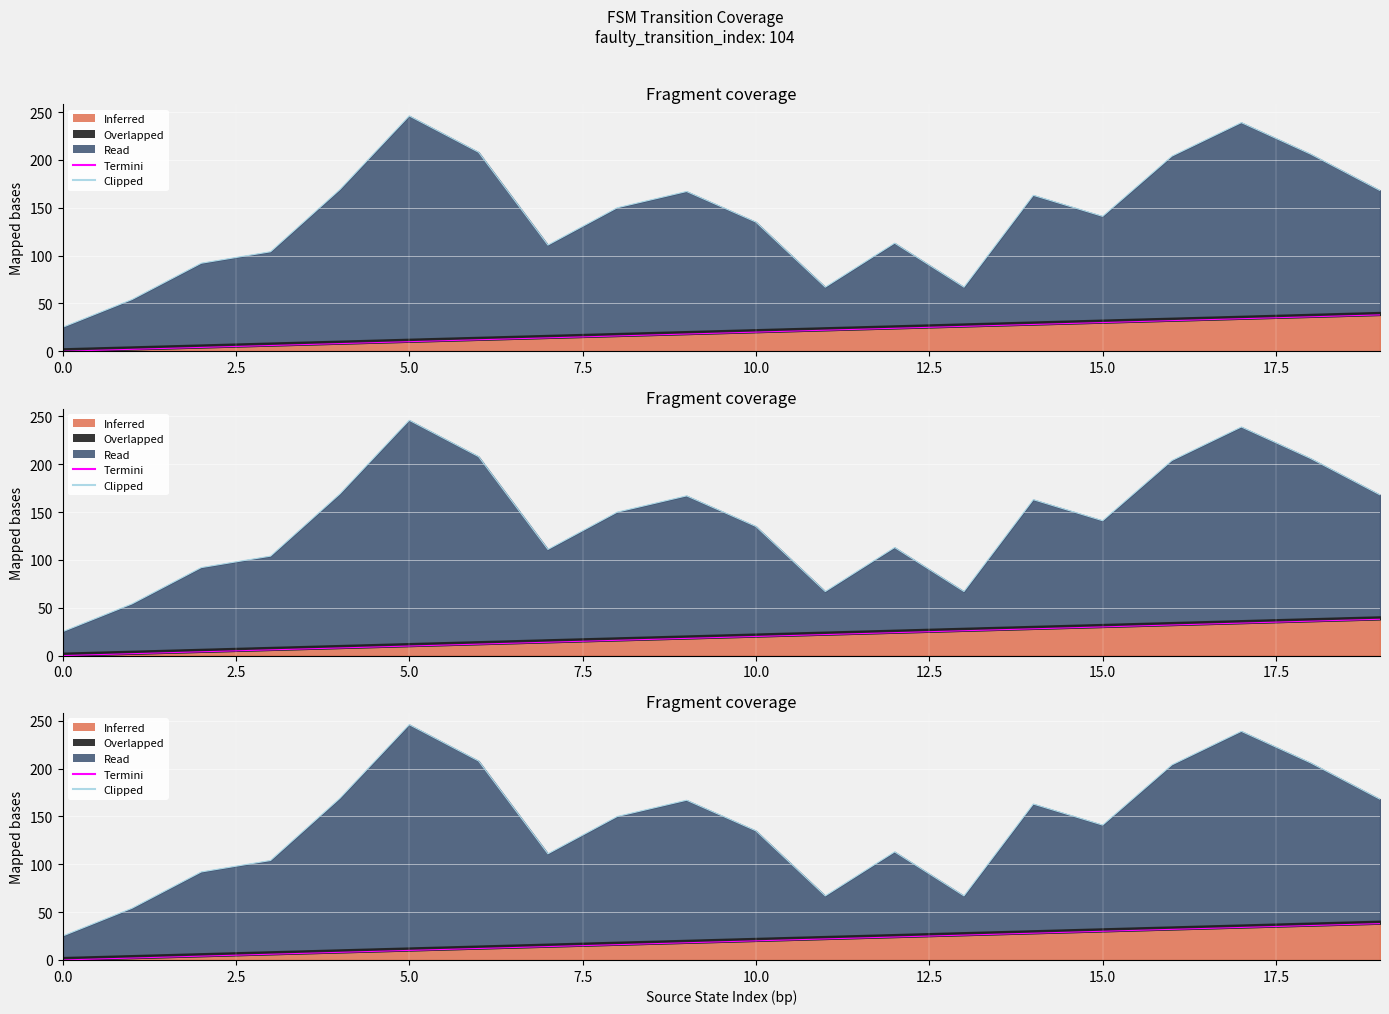

What is the label of the 8th point from the right?

12